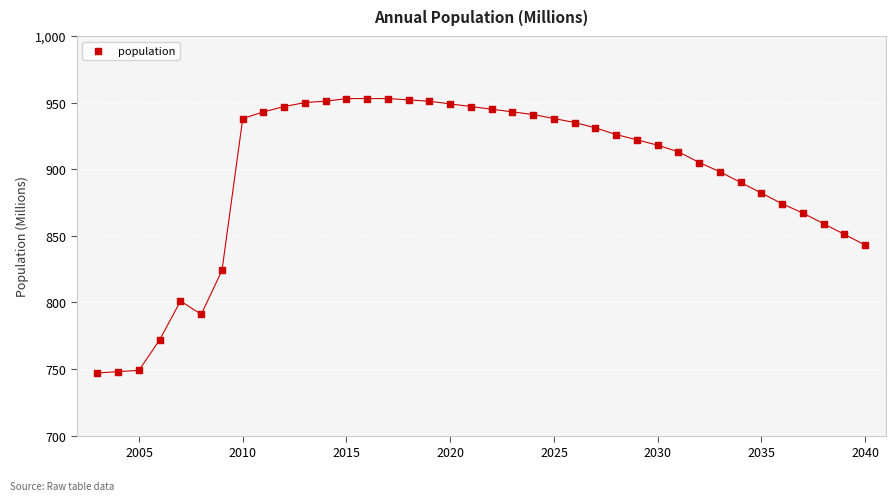

What is the range of Y values (max minus min)?

206